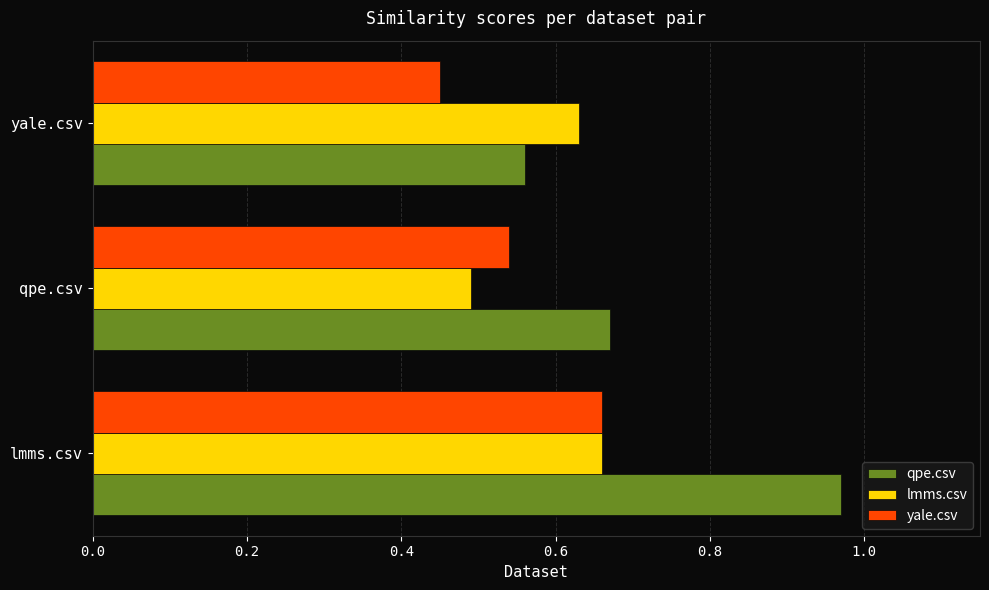

Between lmms.csv and yale.csv, which series saw the biggest shift?

qpe.csv